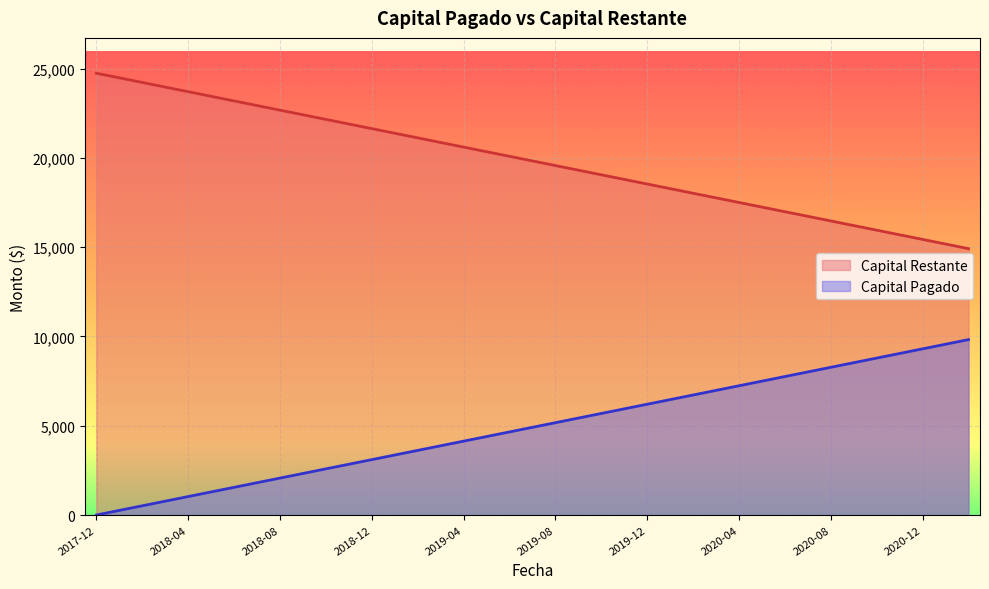

What is the difference between the maximum and minimum values in the Capital Pagado series?

9821.9